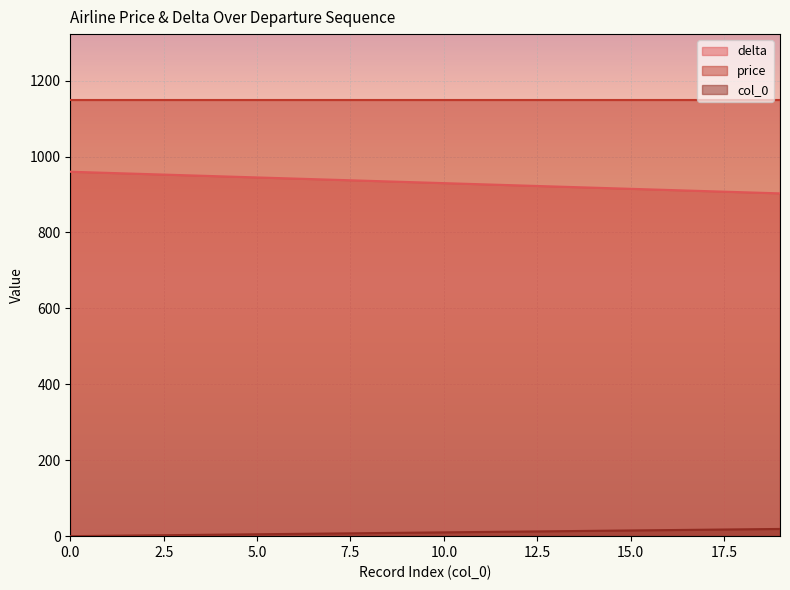

The delta series shows 333 at 7. True or false?

False